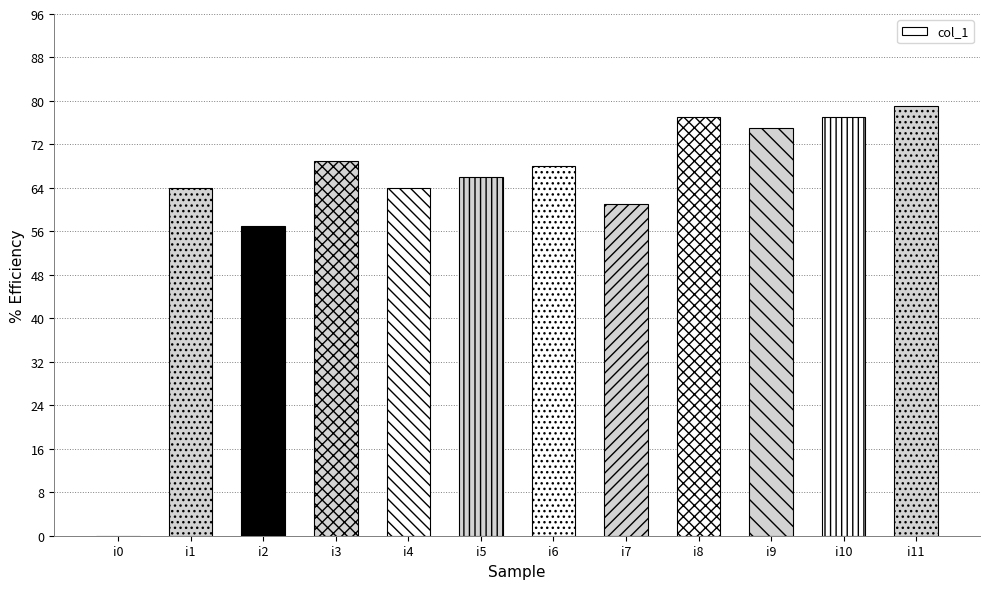

The value at i4 is 85. True or false?

False